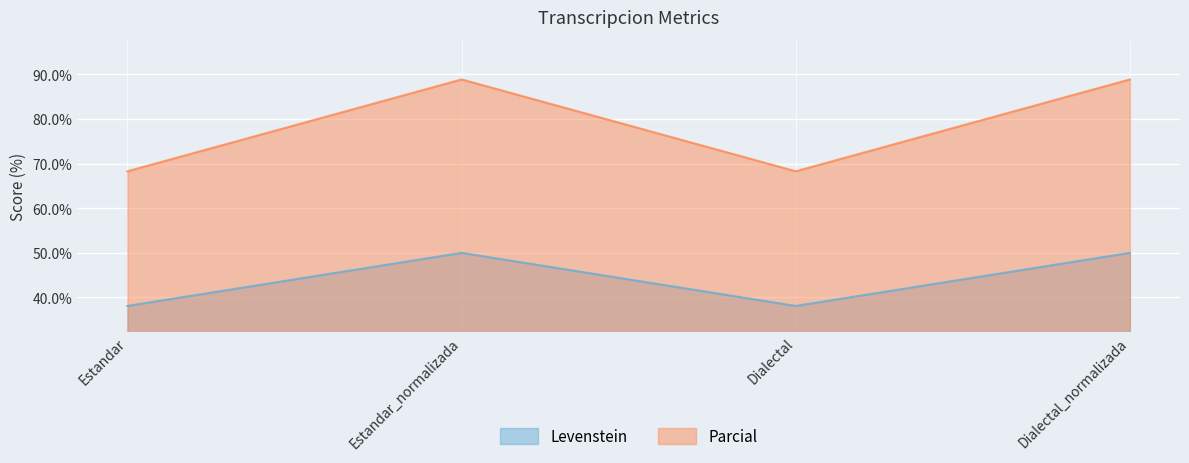

How many interior local peaks does the Levenstein series have?

1